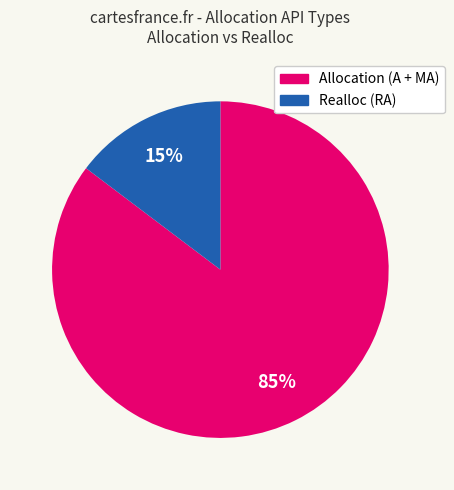

Is there any slice that represents more than half of the pie?

Yes